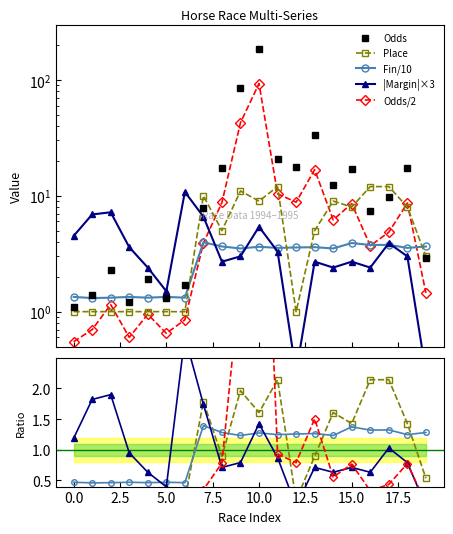

At how many categories does at least one series exceed 60?

2